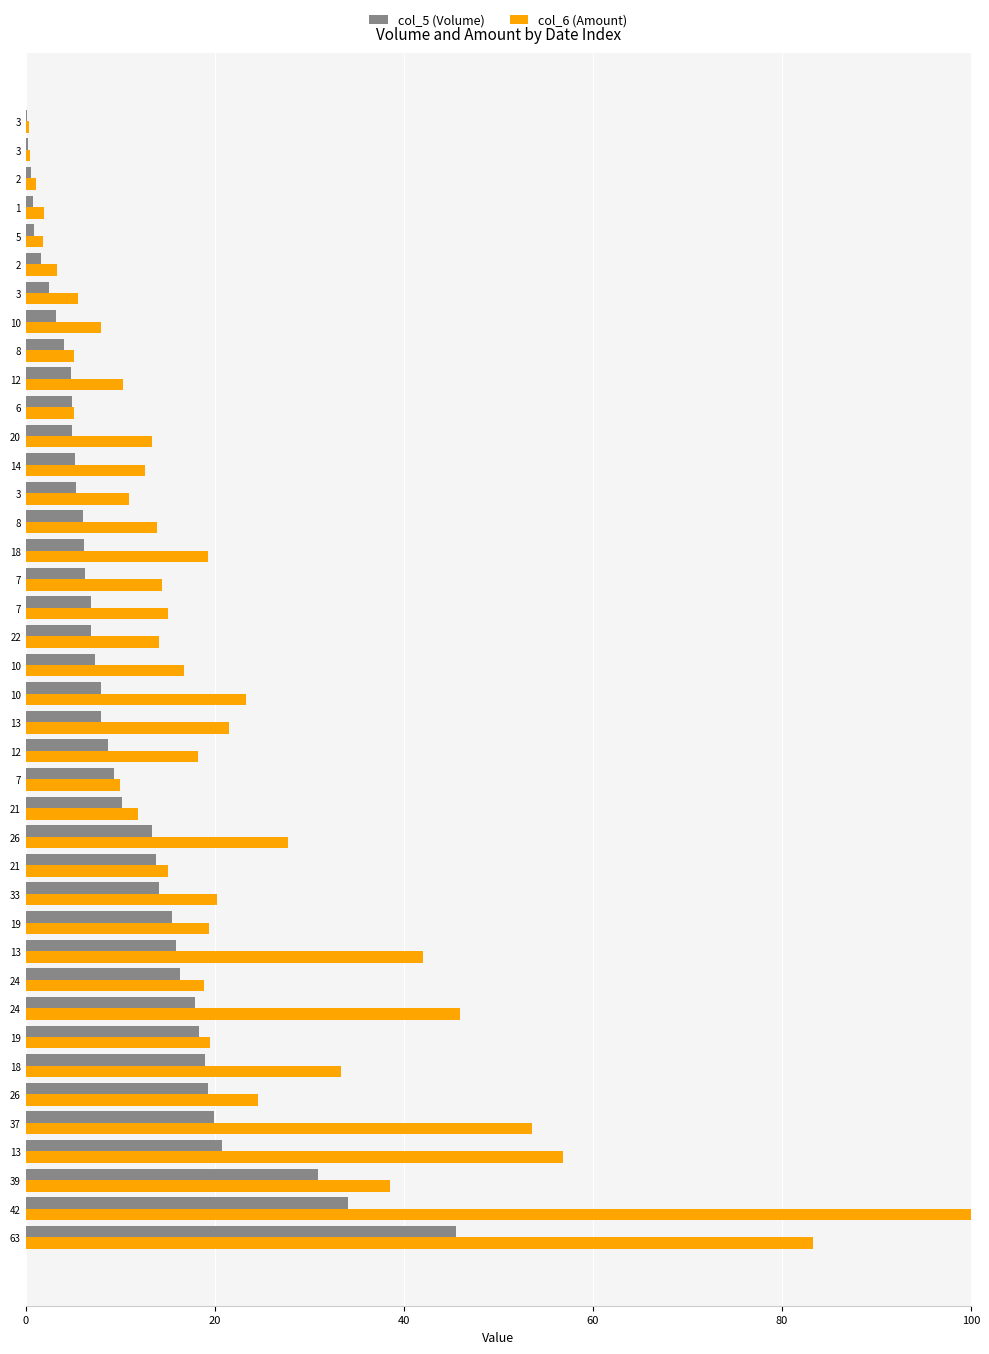

How many distinct data groups are displayed?

2